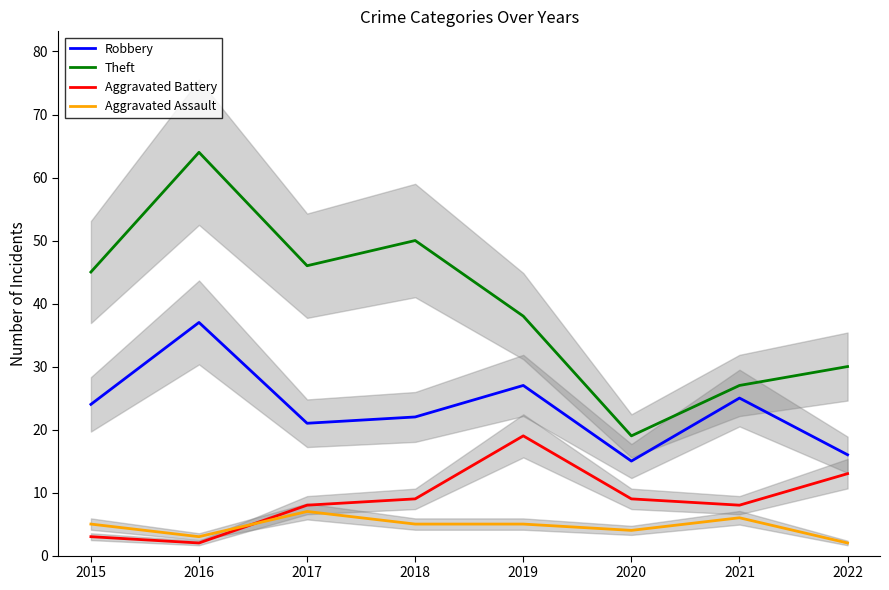

Which series has the widest spread of values?

Theft